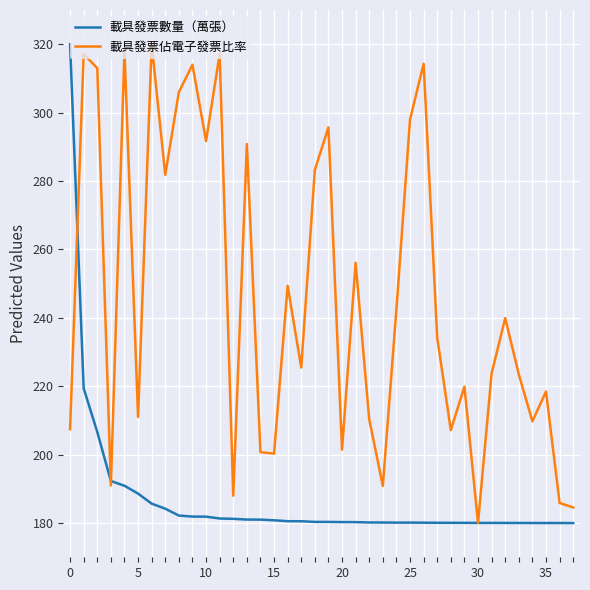

What is the minimum value for 載具發票數量（萬張）?

180.0